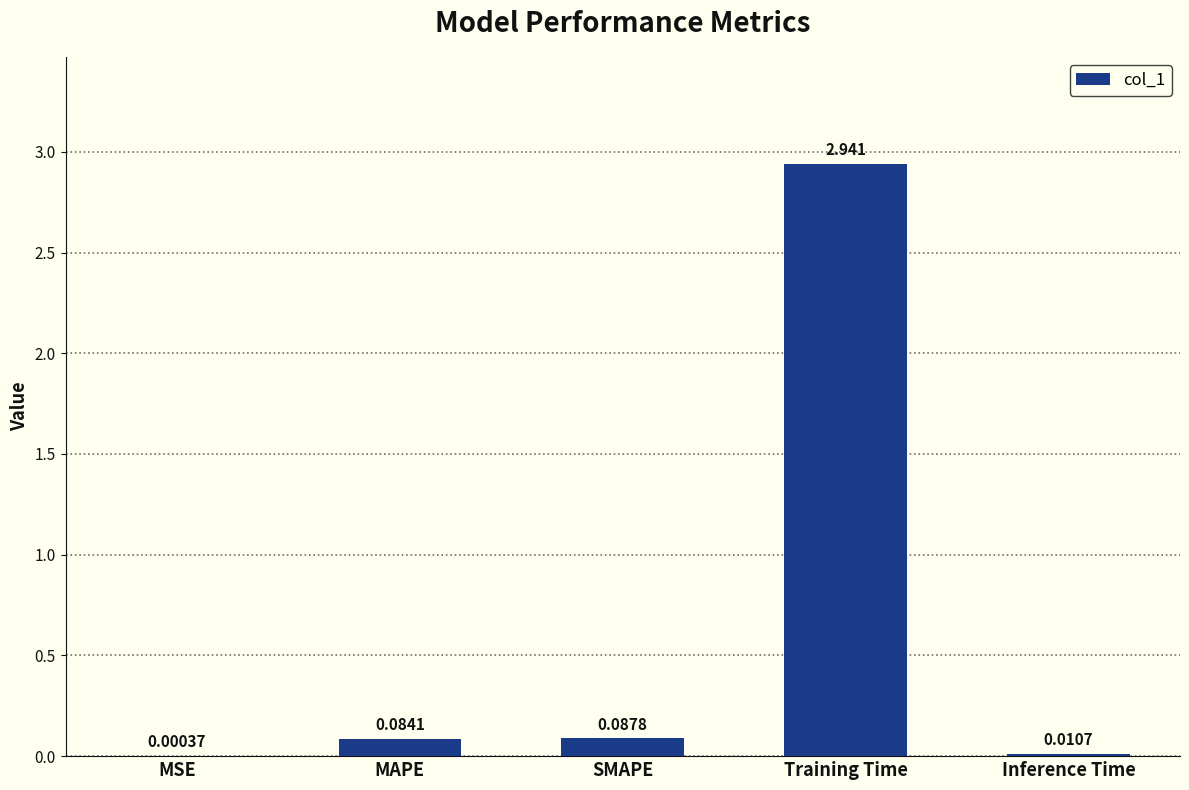

Which has a higher value, Training Time or MSE?

Training Time